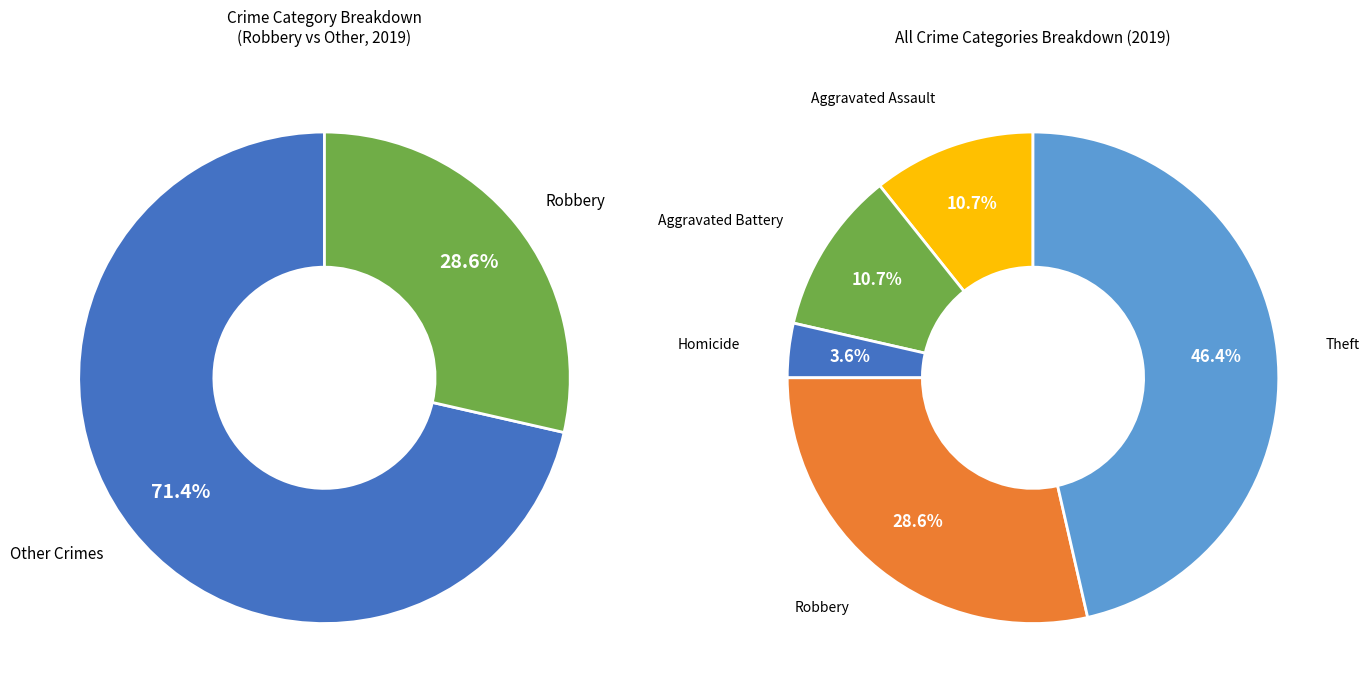

Which slice is the largest?

Theft